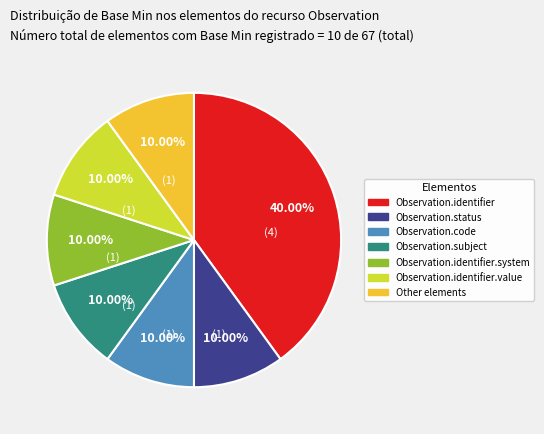

How many slices are in this pie chart?

7